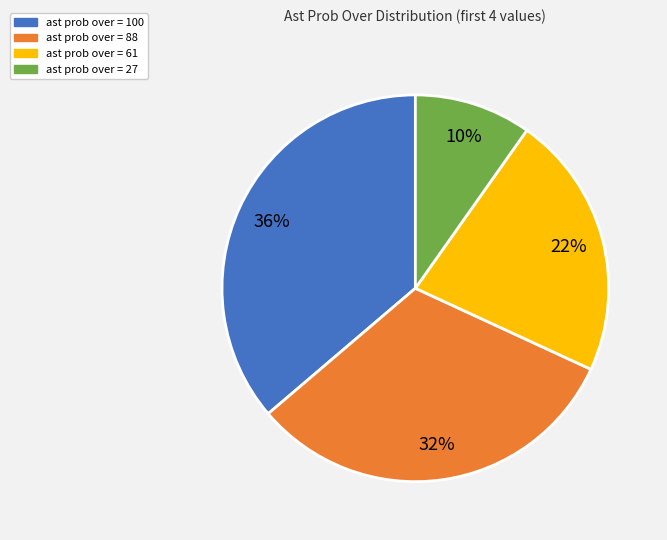

What is the largest slice in the pie chart?

ast prob over = 100